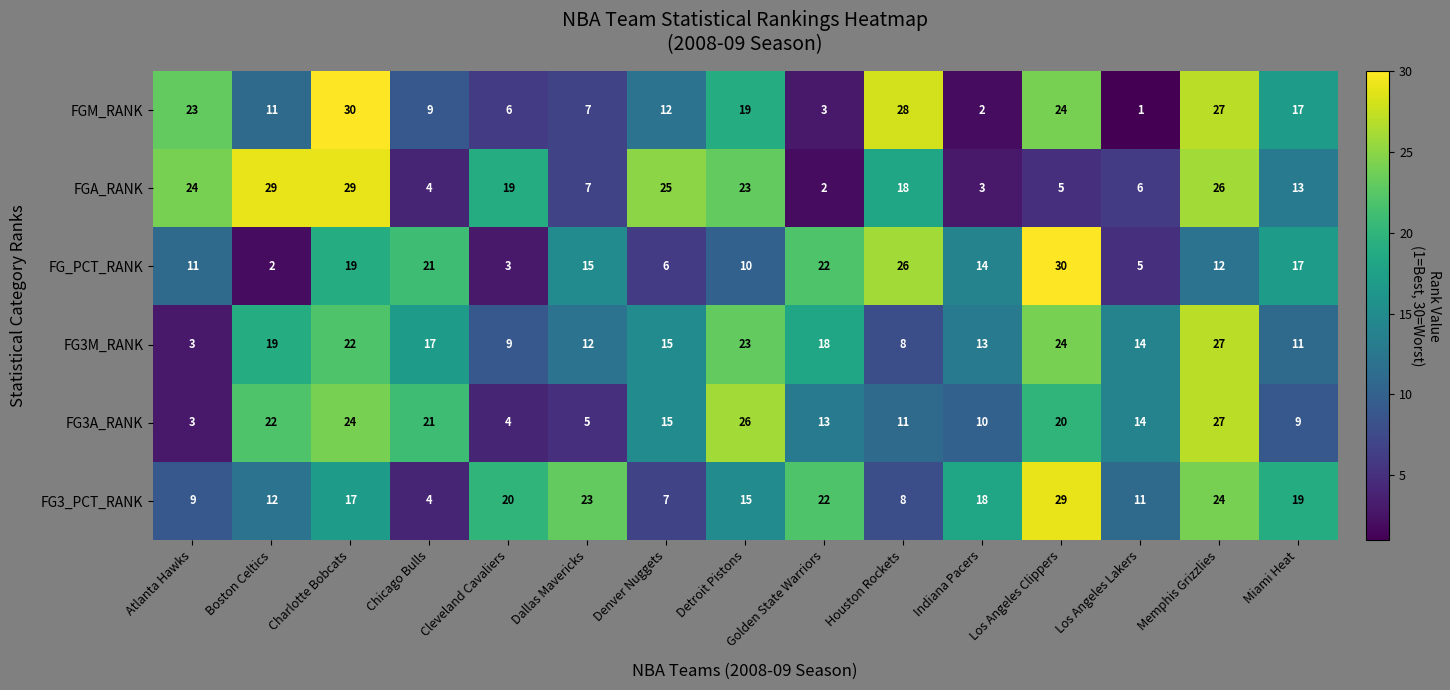

What is the total value across all series at Miami Heat?

86